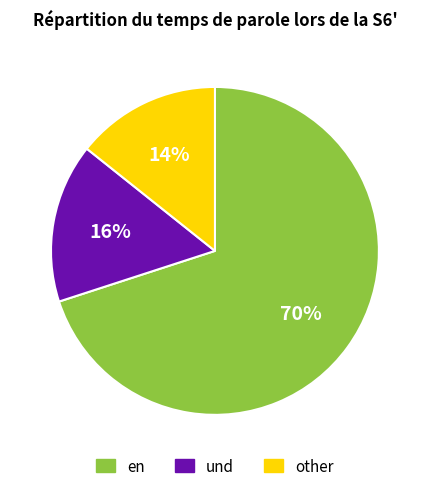

What is the smallest slice in the pie chart?

other